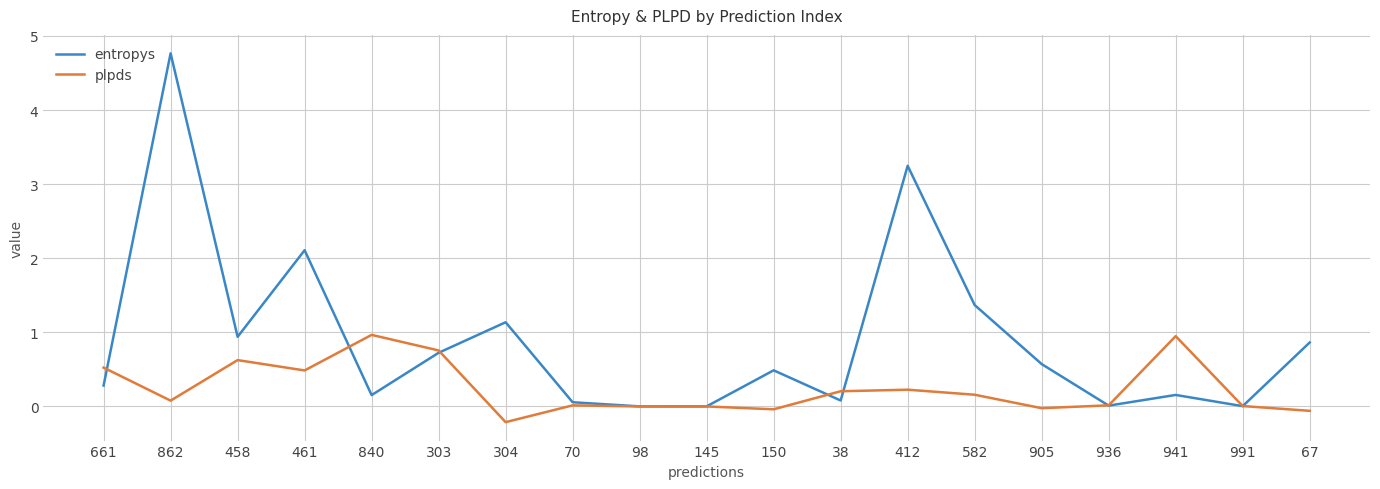

At which label is entropys closest to 2?

461